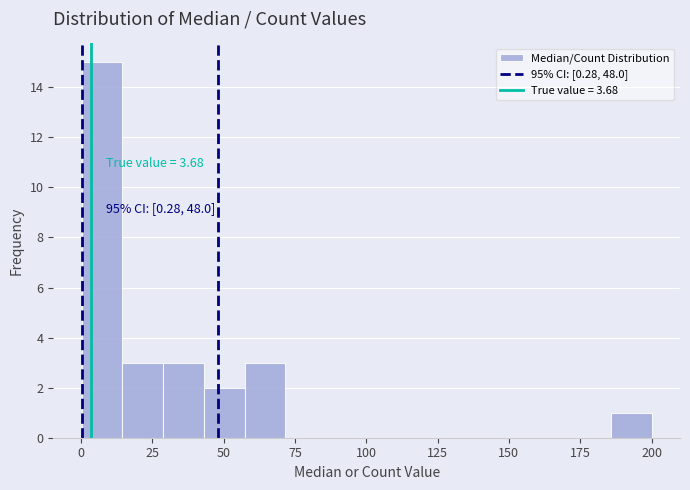

Read against the x-axis, roughly where is the centre of the tallest bar?

5